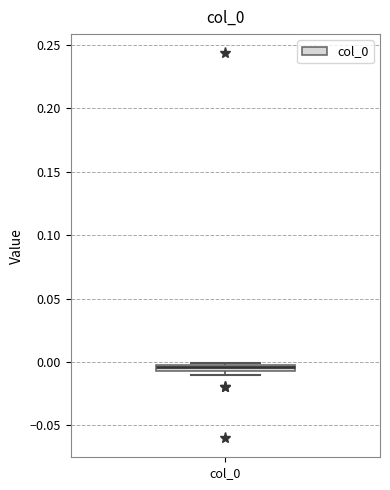

Where is the upper edge of the box for col_0 on the y-axis? The values are not printed on the chart, so give them approximately, as read against the axis.

0.000